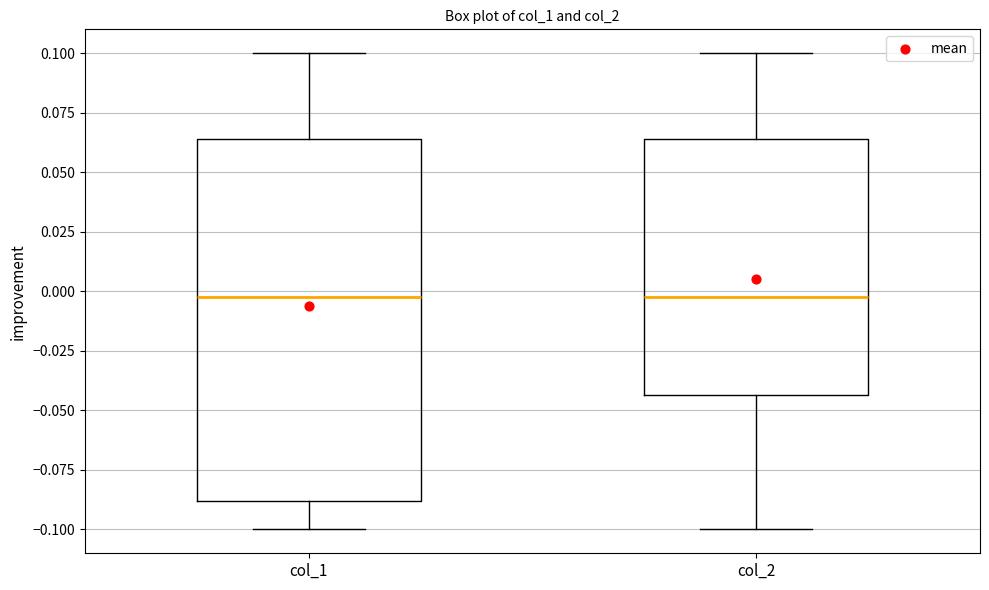

Comparing the boxes themselves (not the whiskers), which one is the tallest?

col_1